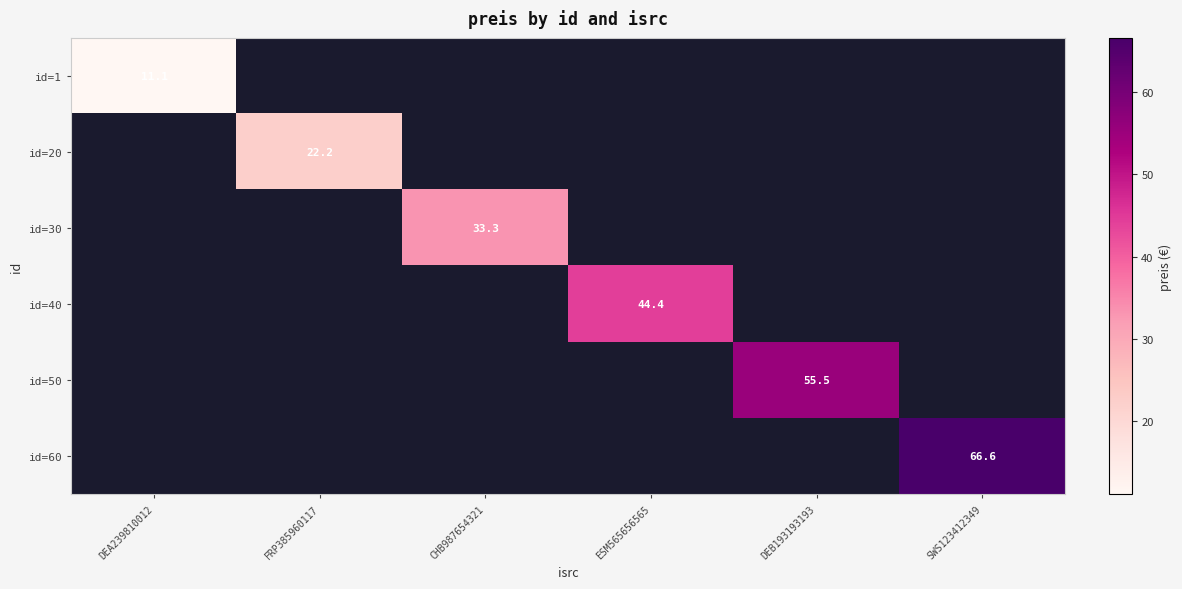

The id=60 series shows 32.1 at SWS123412349. True or false?

False